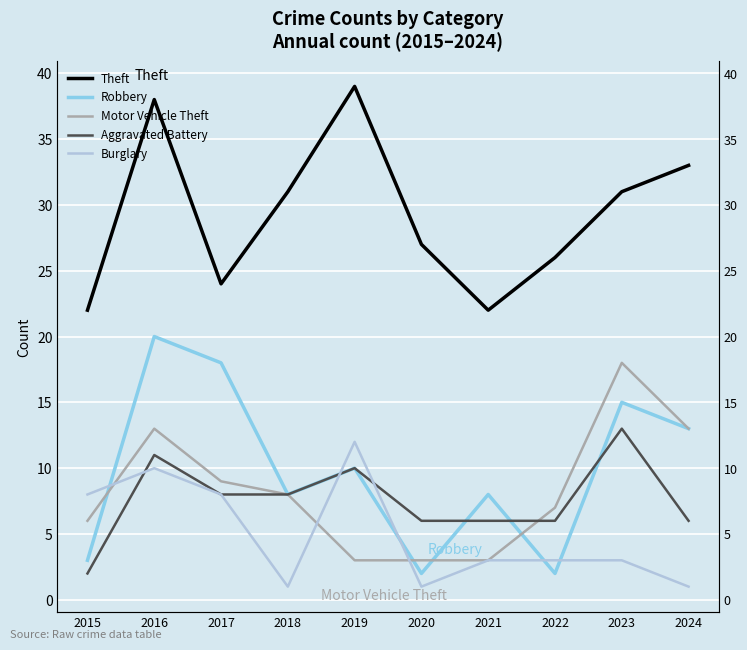

What are all the series names shown in the legend?

Theft, Robbery, Motor Vehicle Theft, Aggravated Battery, Burglary